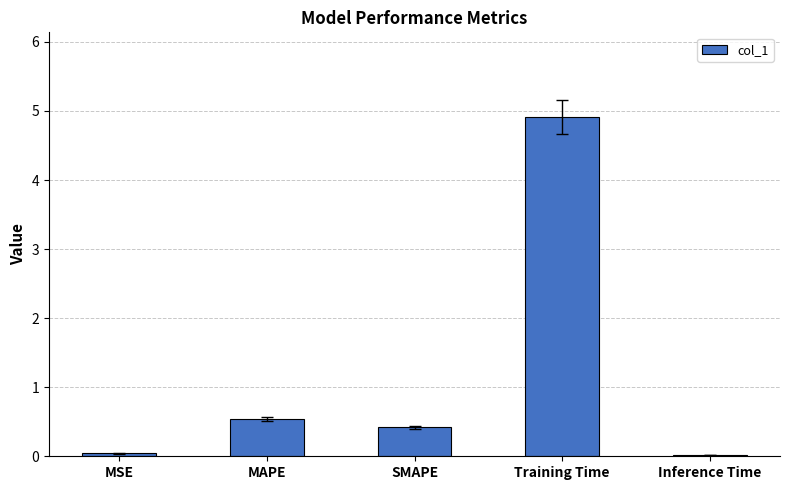

What is the average value?

1.2